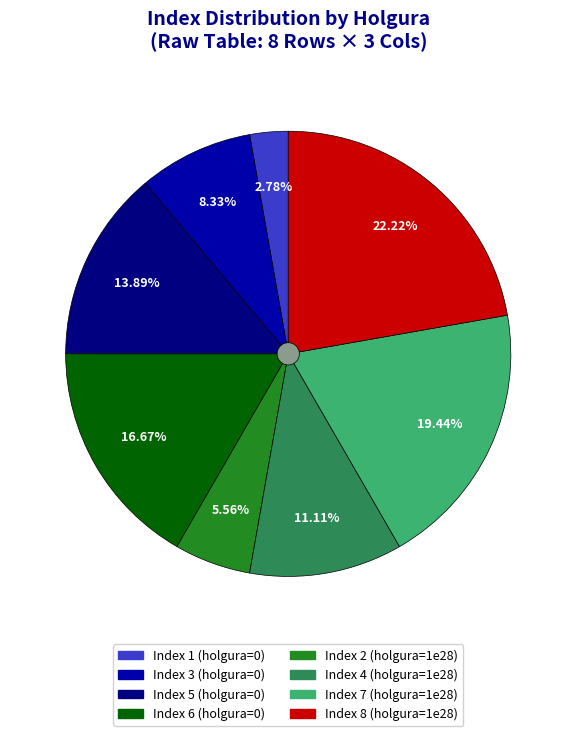

How many segments does this pie chart have?

8